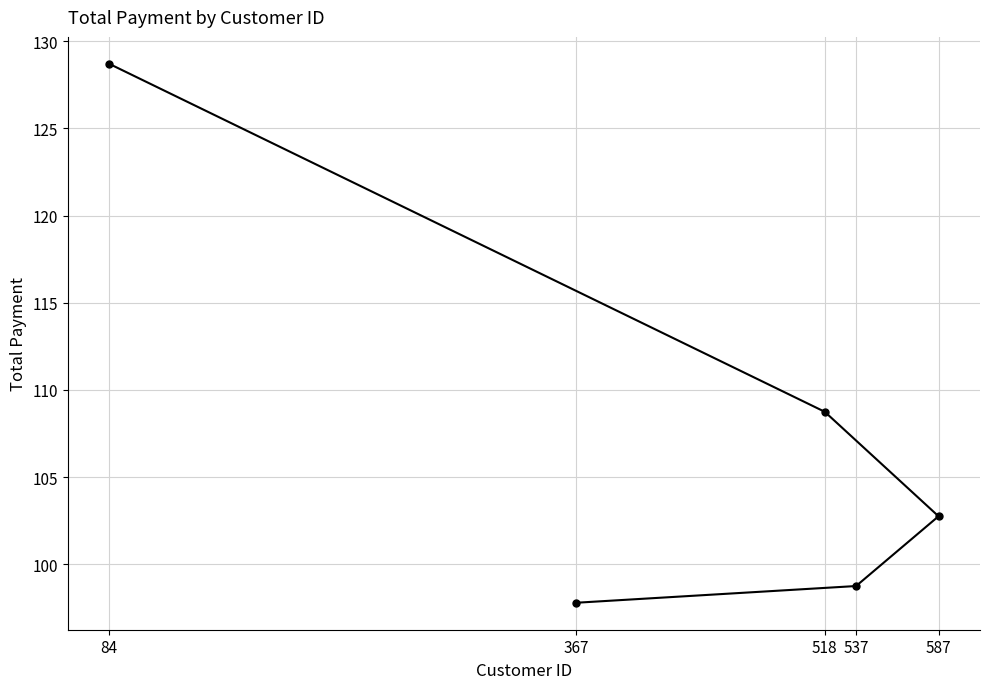

Where is the data nearest to the value 113?

518